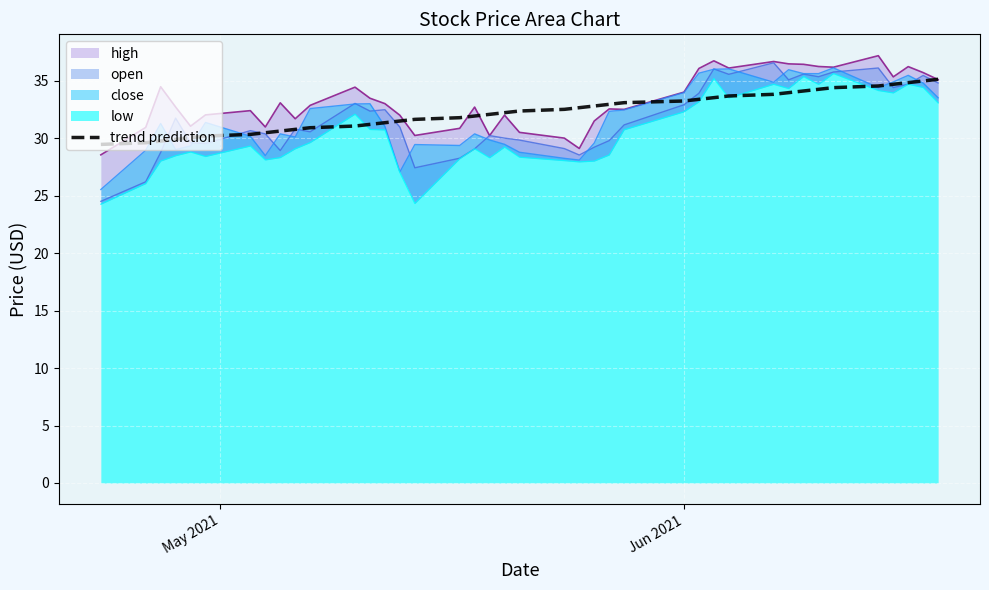

How many lines are shown in the chart?

1